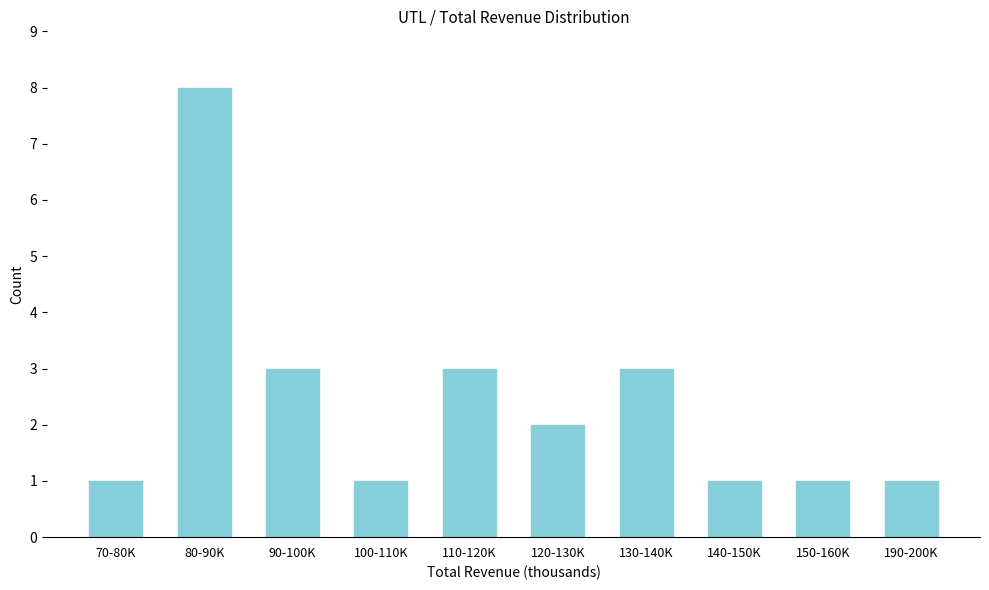

Reading left to right, what are all the values shown in this chart?

1	8	3	1	3	2	3	1	1	1